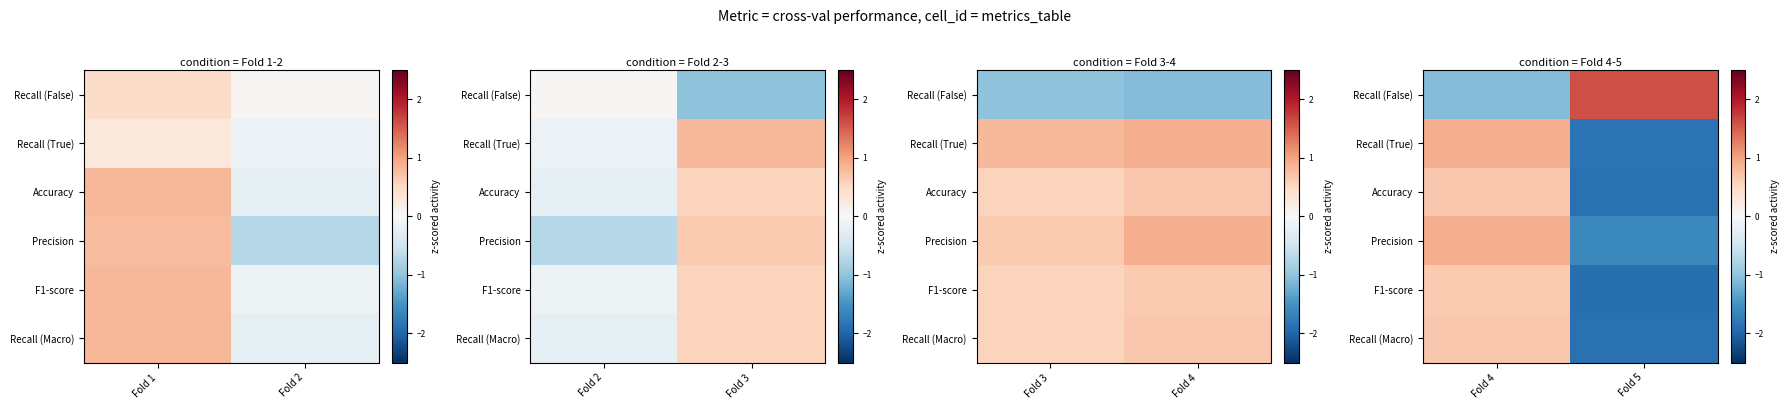

At Fold 5, list the series in order from largest to smallest.

Recall (False), Precision, Recall (True), Accuracy, Recall (Macro), F1-score